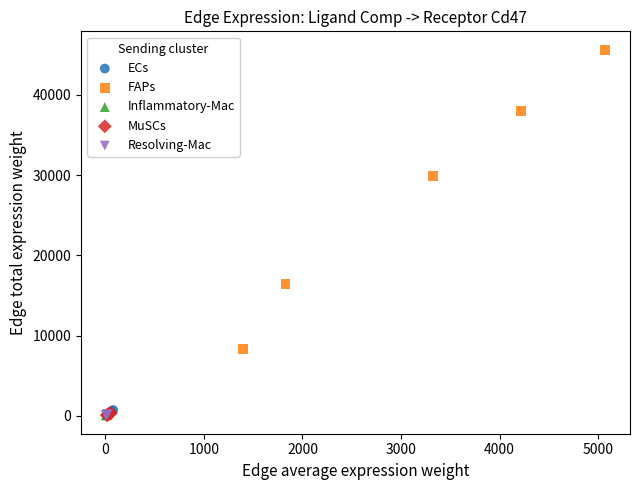

Which series has the largest Y range (max minus min)?

FAPs